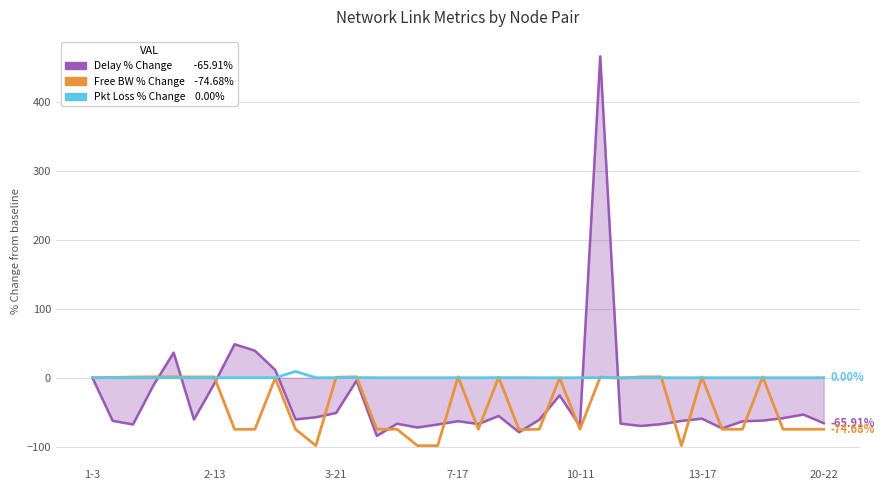

The value of Delay % Change at 9 is 7.1. True or false?

False